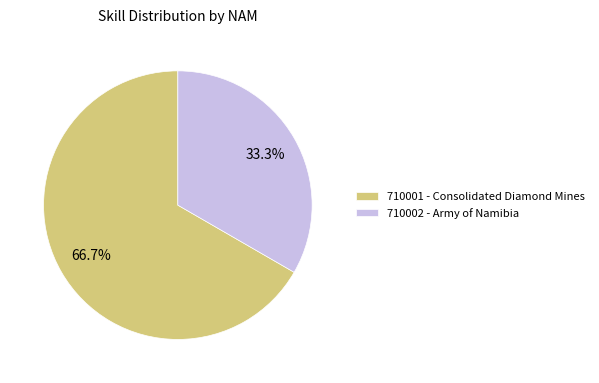

To the nearest percent, what is the average slice percentage?

50%